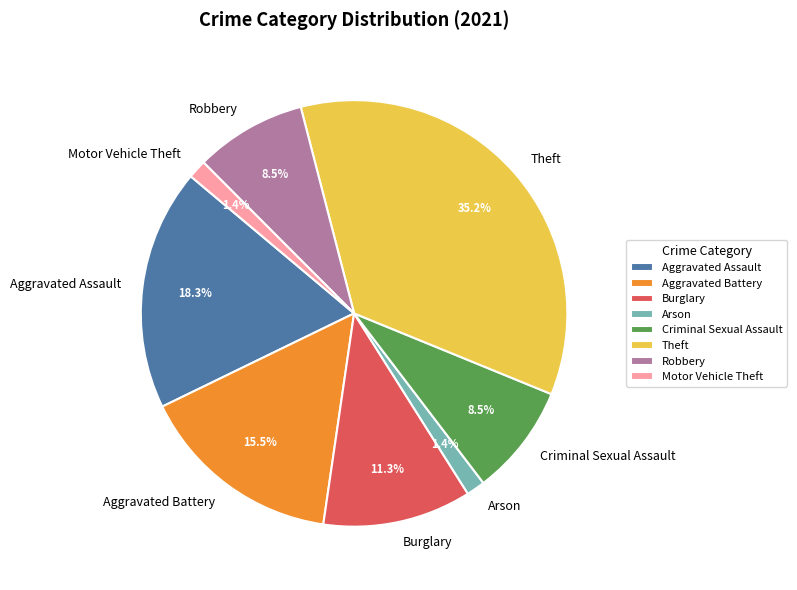

Do Arson and Burglary together represent more than half of the pie?

No